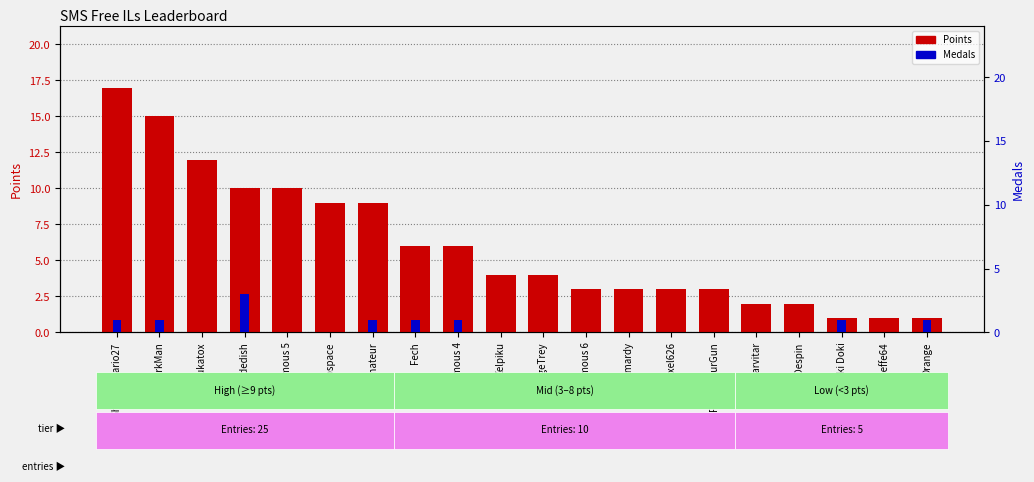

What is the label of the 11th bar from the left?

AverageTrey